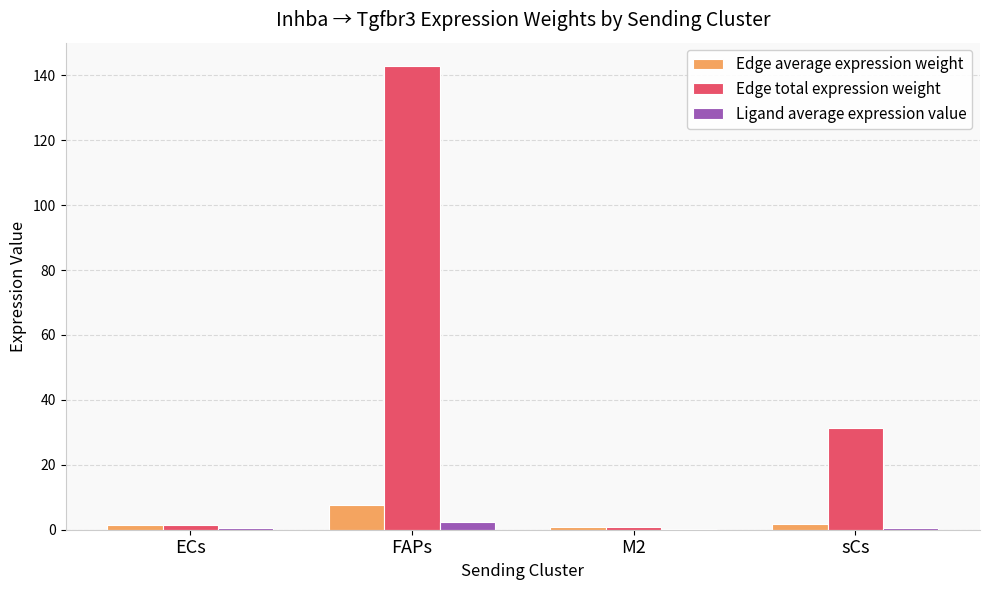

What is the difference between the Ligand average expression value values at sCs and ECs?

0.1